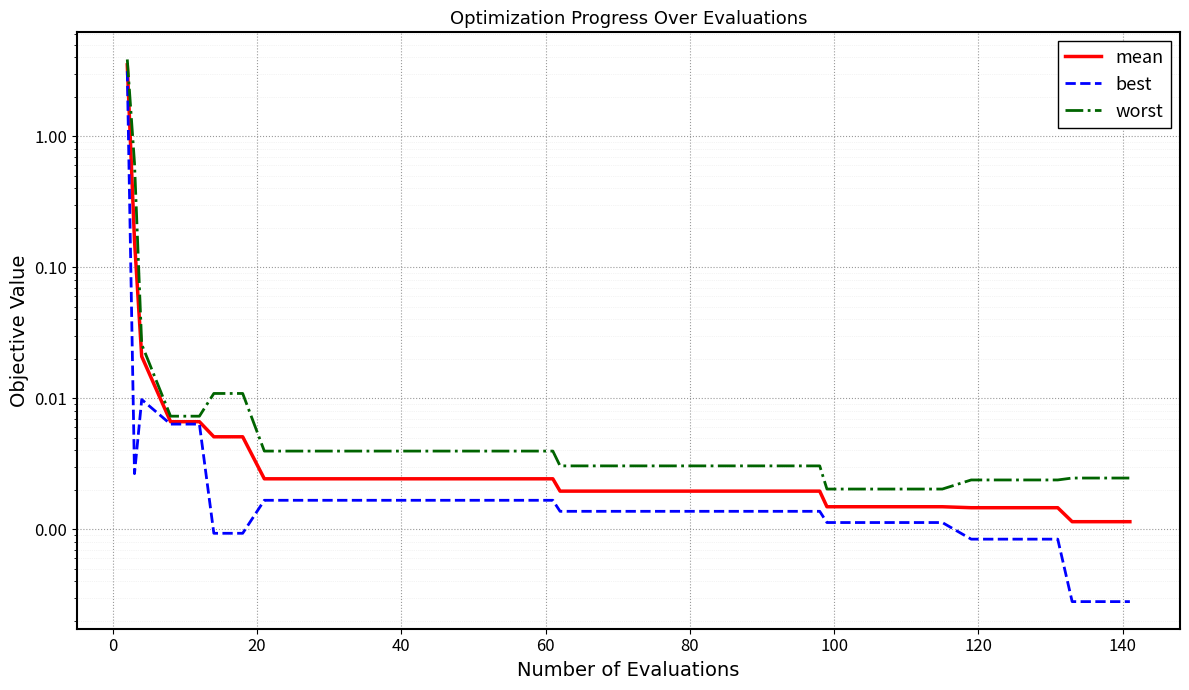

What is the greatest value displayed?

3.9